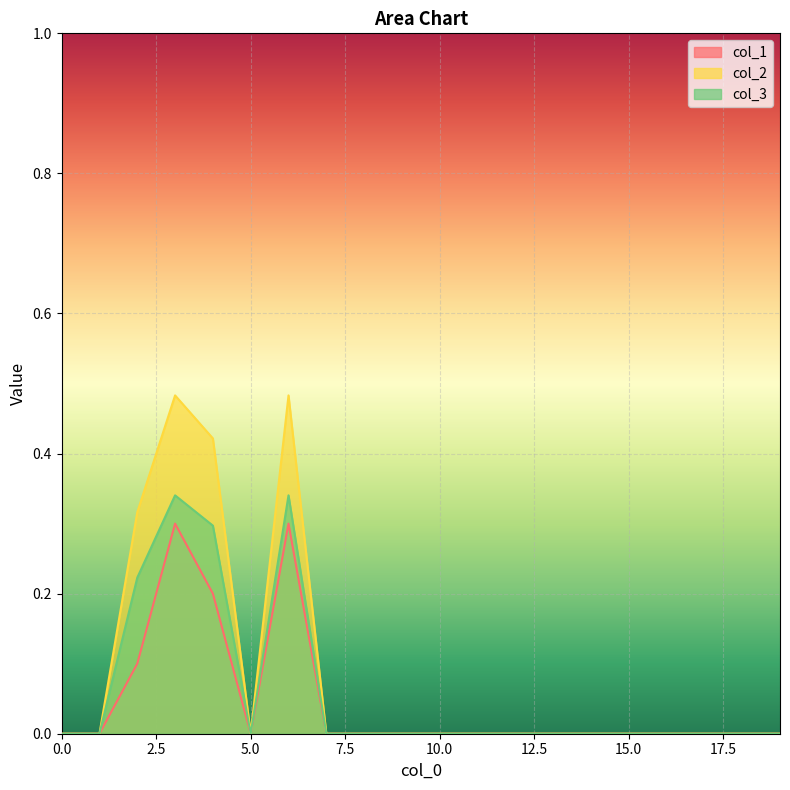

Rank the series by their average value, from lowest to highest.

col_1, col_3, col_2